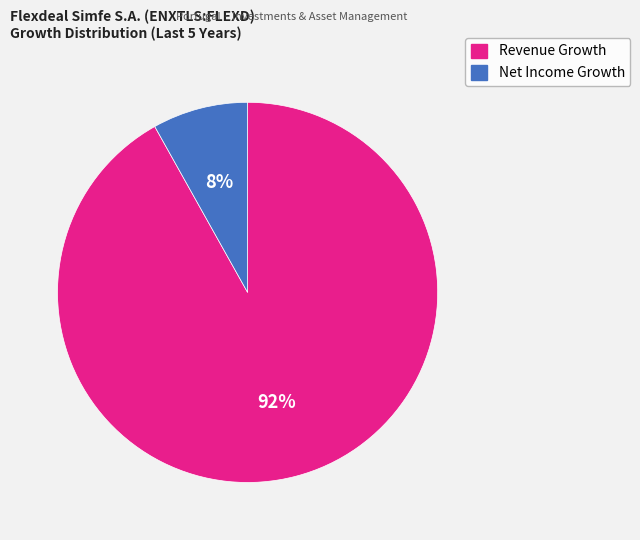

To the nearest percent, what is the average slice percentage?

50%